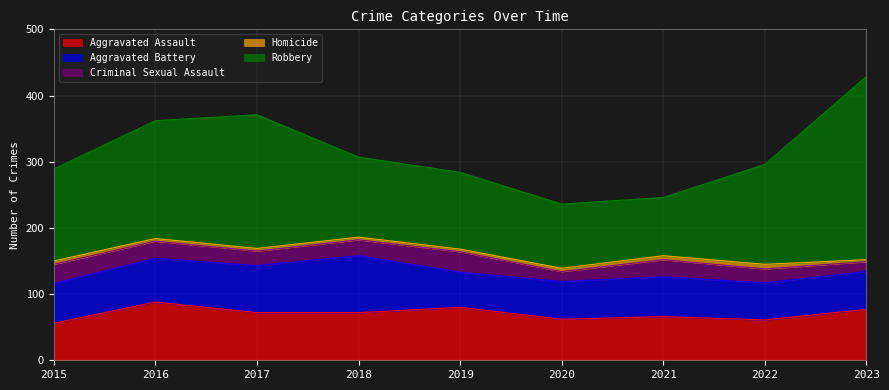

What is the difference between the maximum and minimum values in the Homicide series?

4